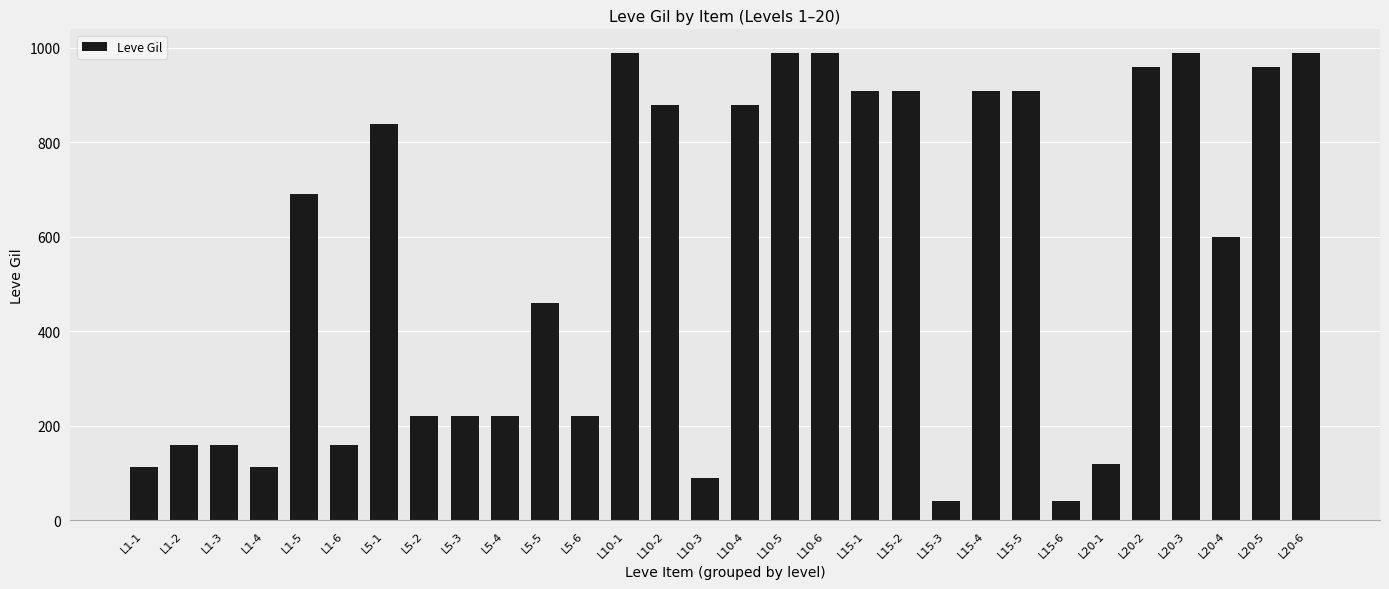

Are the bars grouped side by side (vs. stacked)?

No